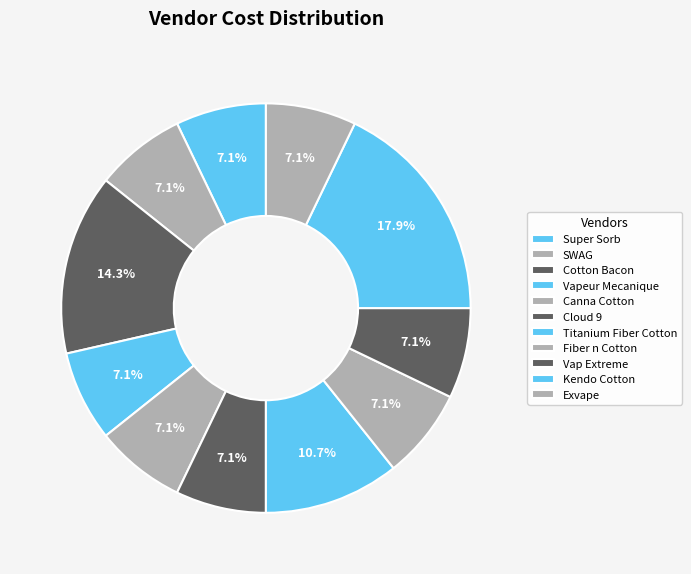

What is the change in value from Kendo Cotton to Exvape?

-25